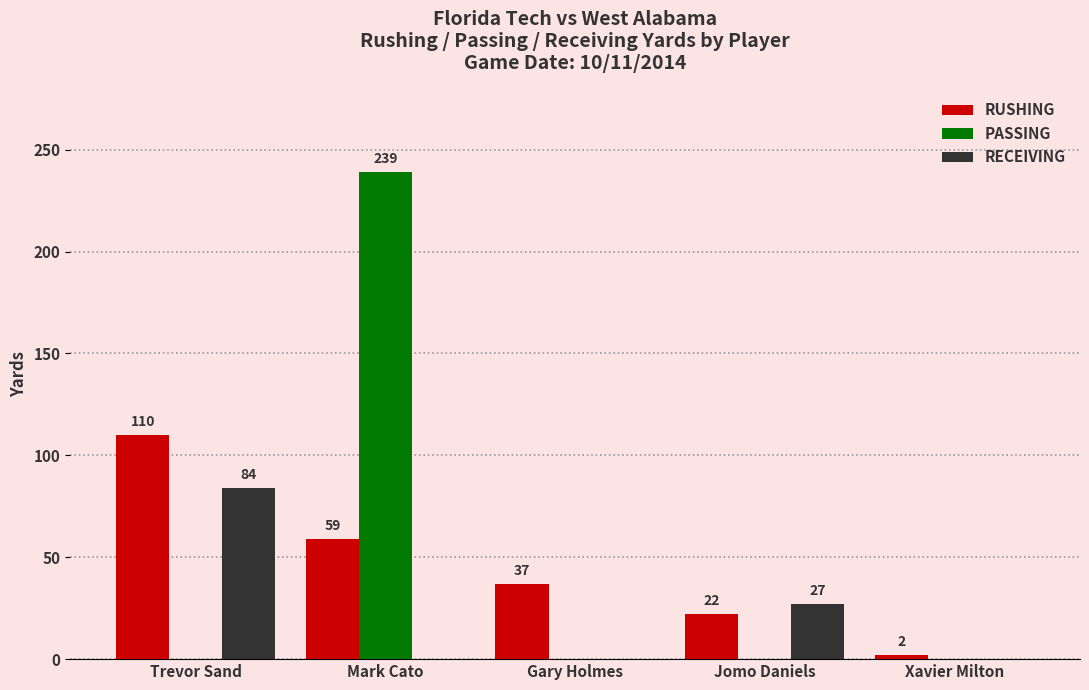

How many groups of bars are there?

5